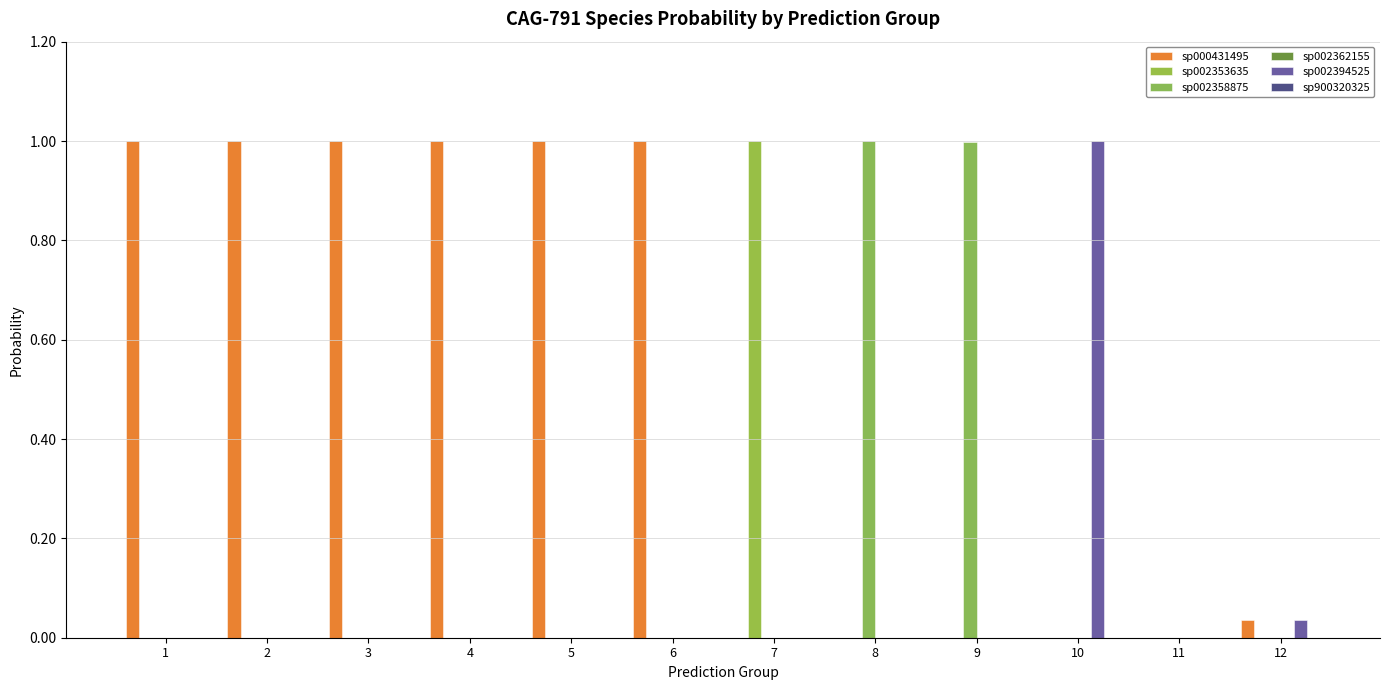

How many groups of bars are there?

12